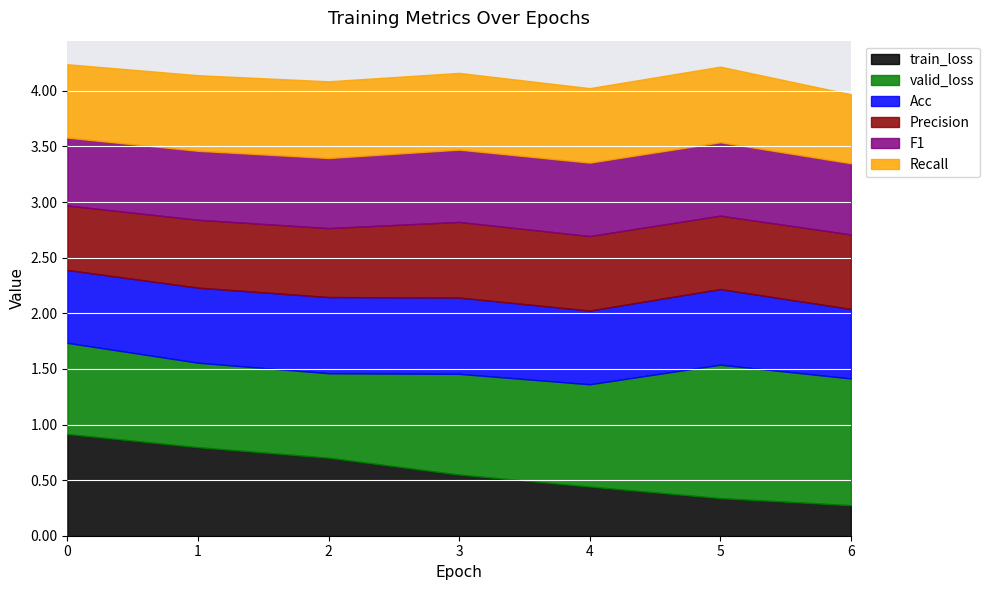

True or false: valid_loss and Recall intersect in this chart.

False